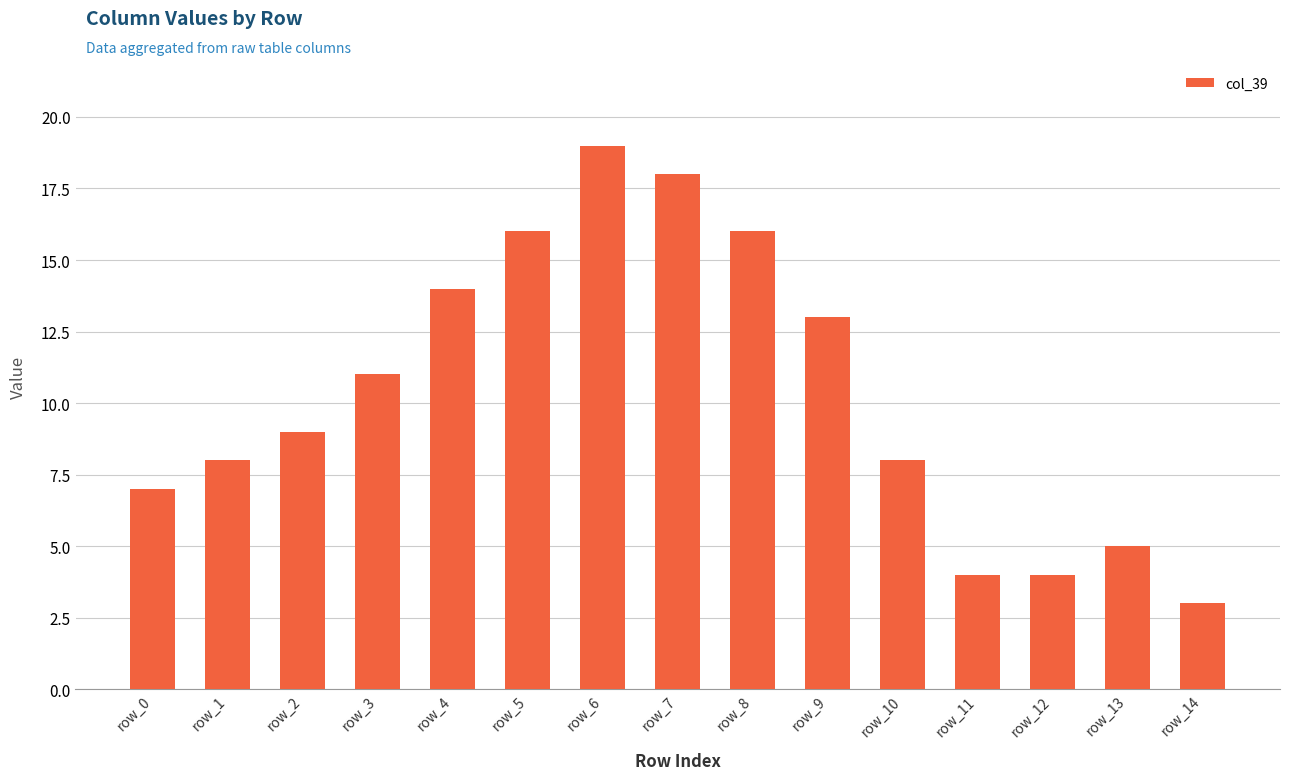

Reading right to left, transcribe all the data shown in this chart.

row_14=3	row_13=5	row_12=4	row_11=4	row_10=8	row_9=13	row_8=16	row_7=18	row_6=19	row_5=16	row_4=14	row_3=11	row_2=9	row_1=8	row_0=7